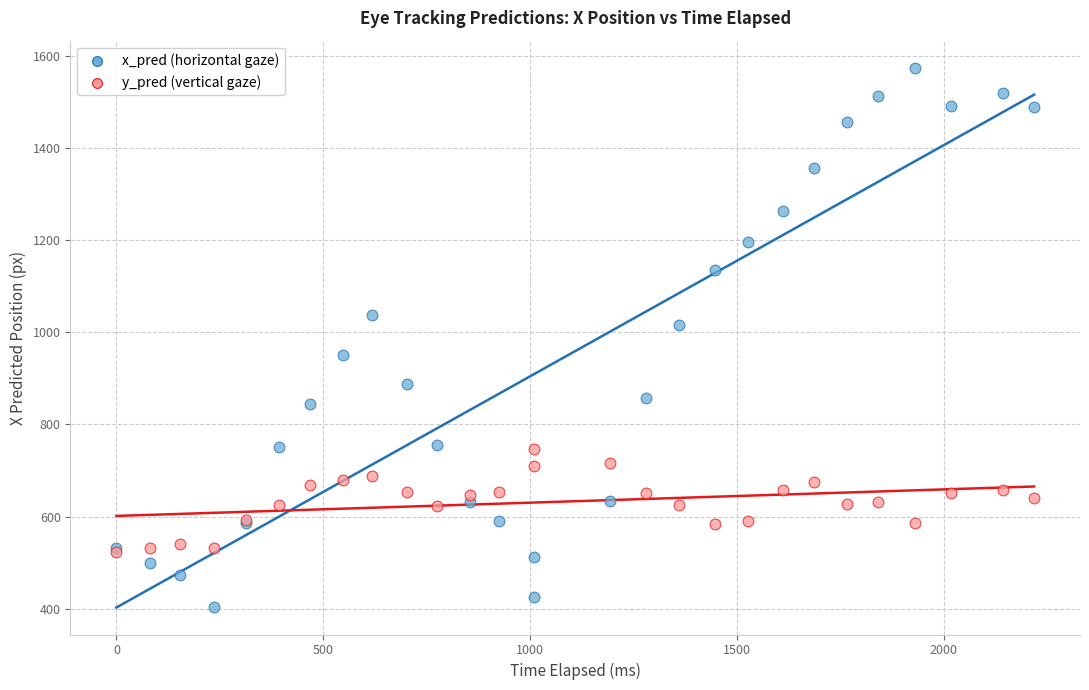

Which series contains the highest Y value?

x_pred (horizontal gaze)